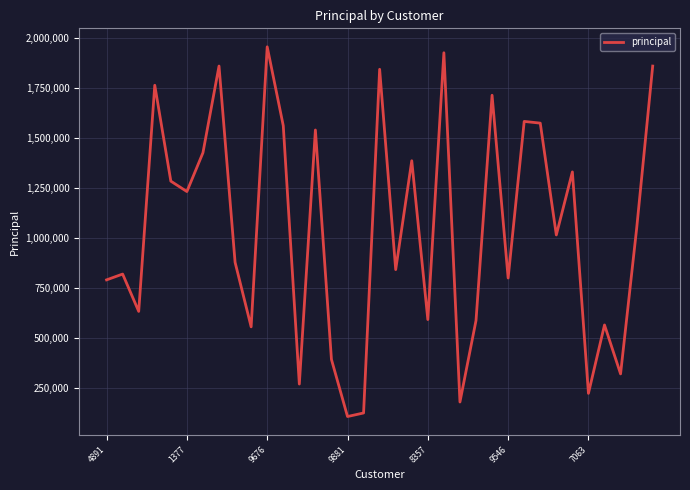

What is the maximum value shown in the chart?

1954803